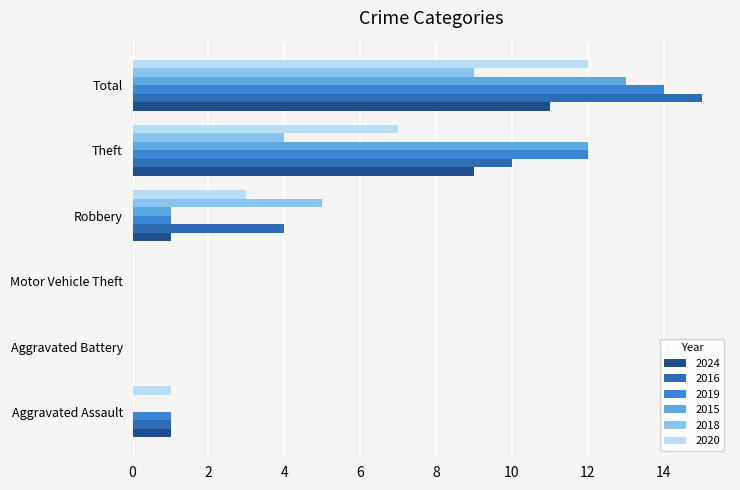

Is the value of 2015 at Aggravated Battery greater than the value of 2018 at Theft?

No